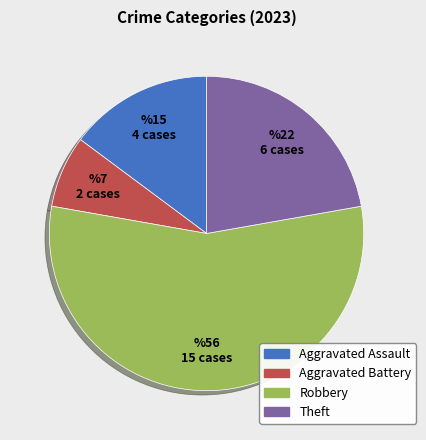

Is it true that Aggravated Assault is 21% of the pie?

False